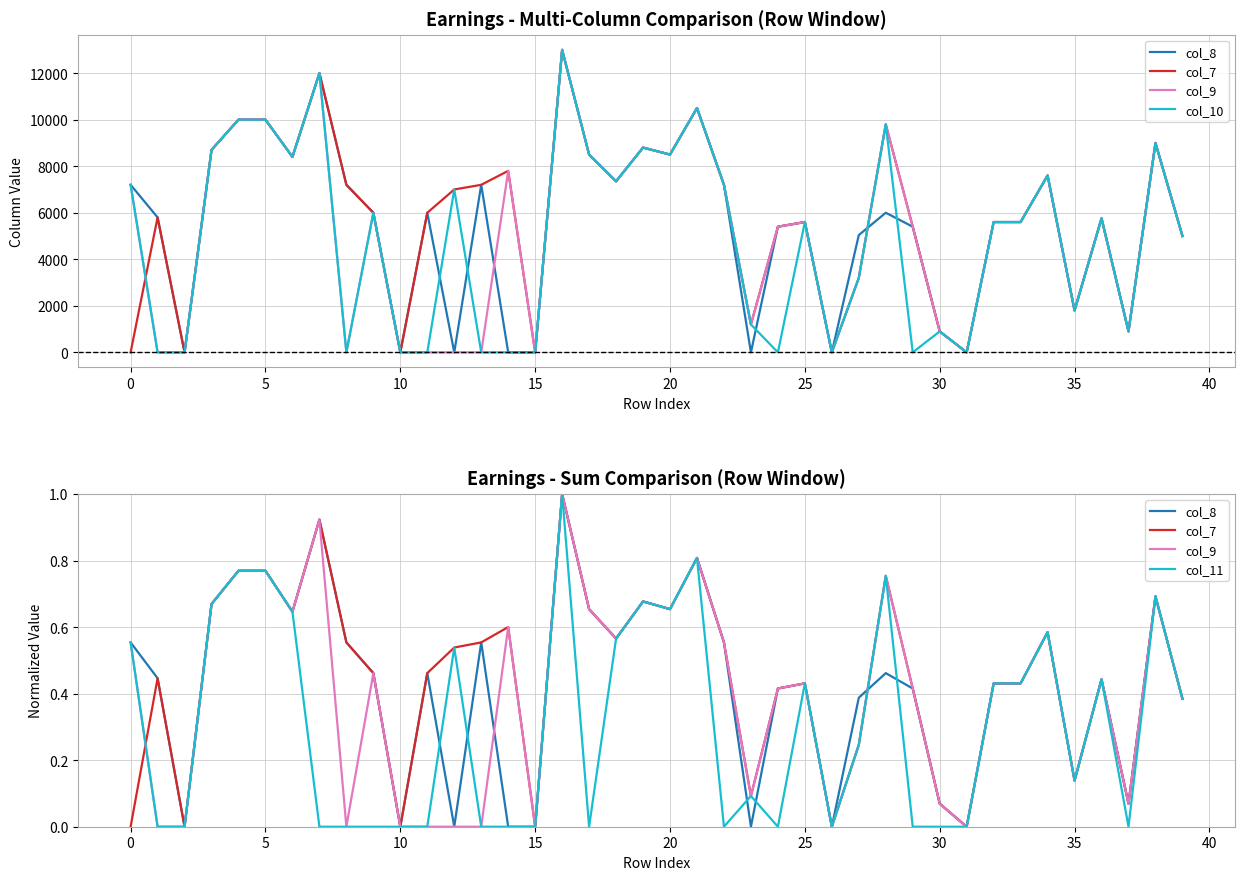

Which series has the widest spread of values?

col_10